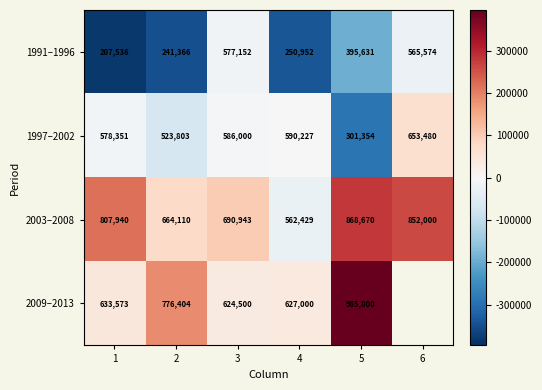

Which label corresponds to the smallest value in the chart?

1